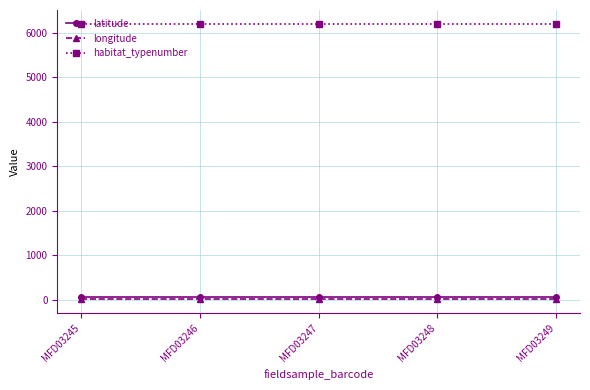

True or false: latitude has more than 2 points higher than both neighbors.

False